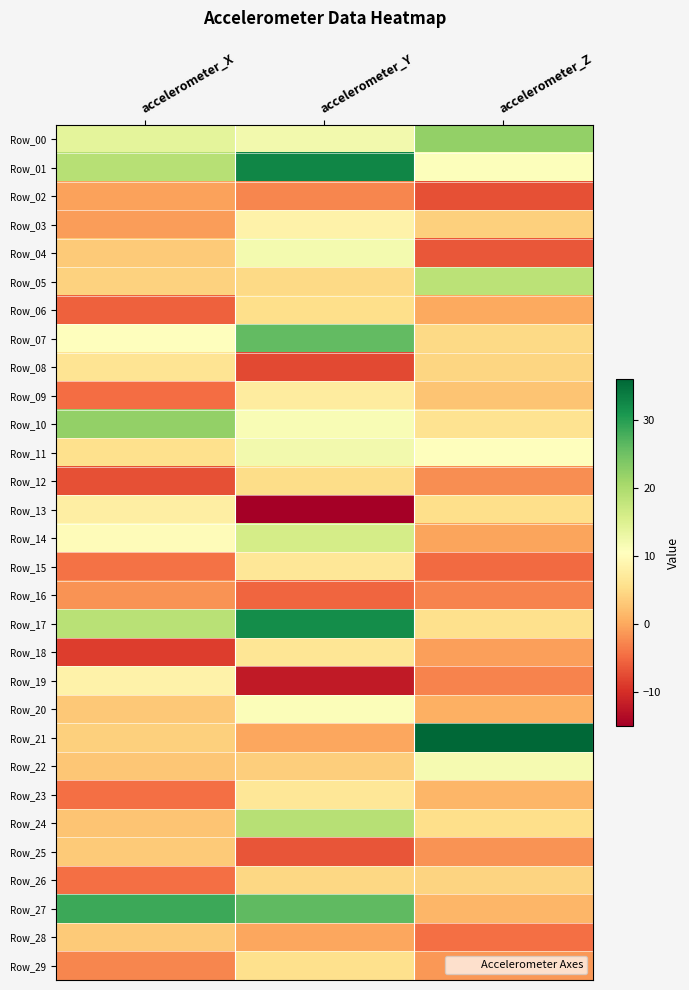

List the series in order of their peak value, lowest first.

Row_16, Row_02, Row_25, Row_28, Row_26, Row_12, Row_06, Row_29, Row_08, Row_18, Row_23, Row_15, Row_09, Row_13, Row_19, Row_03, Row_20, Row_22, Row_04, Row_11, Row_14, Row_05, Row_24, Row_00, Row_10, Row_07, Row_27, Row_17, Row_01, Row_21